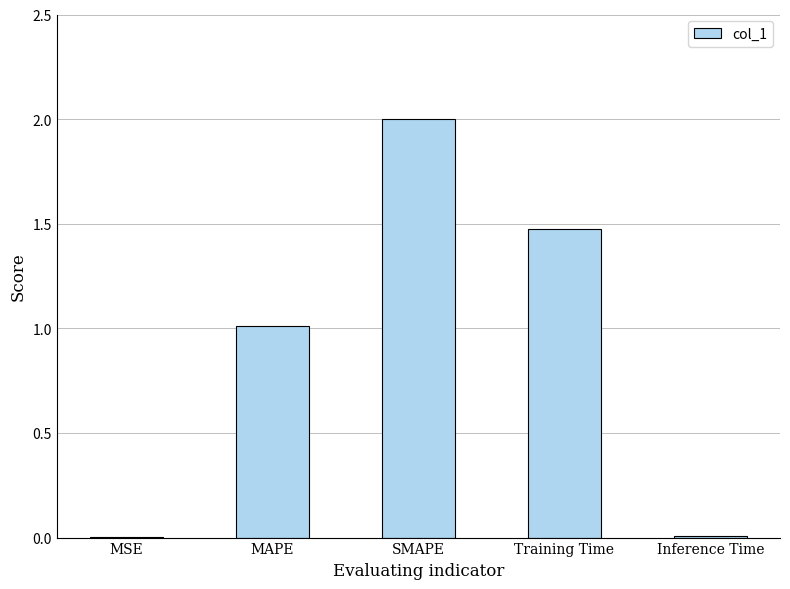

The value at Training Time is 0.9. True or false?

False